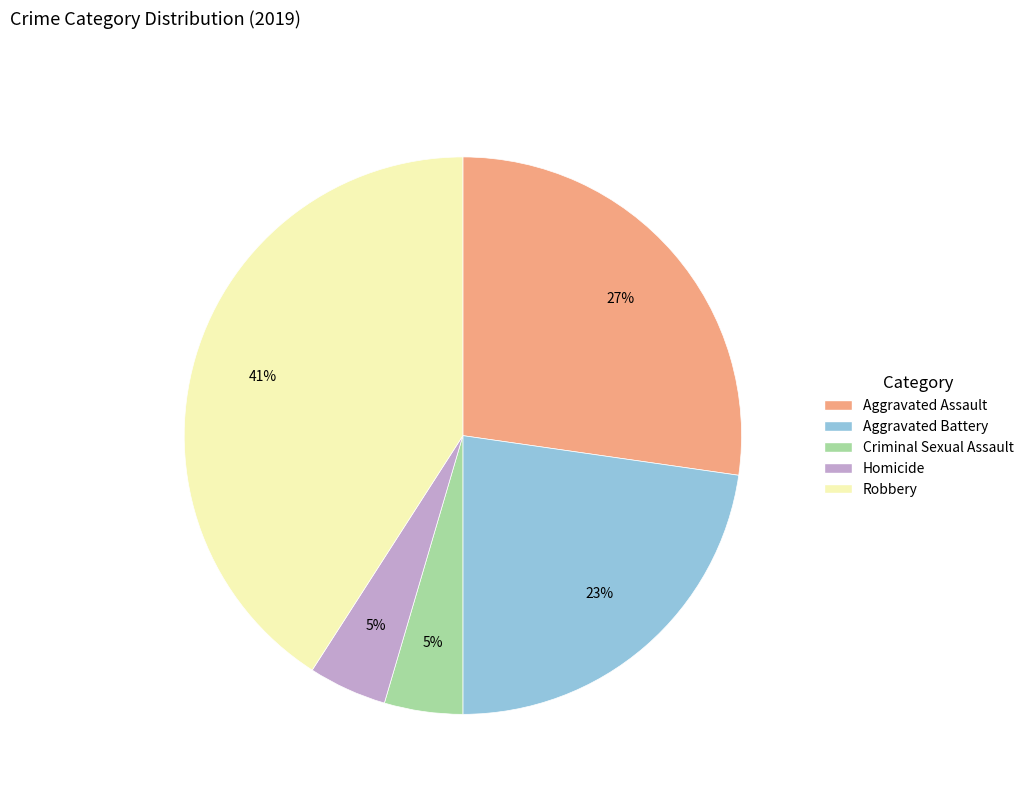

Does Criminal Sexual Assault represent more than half of the total?

No